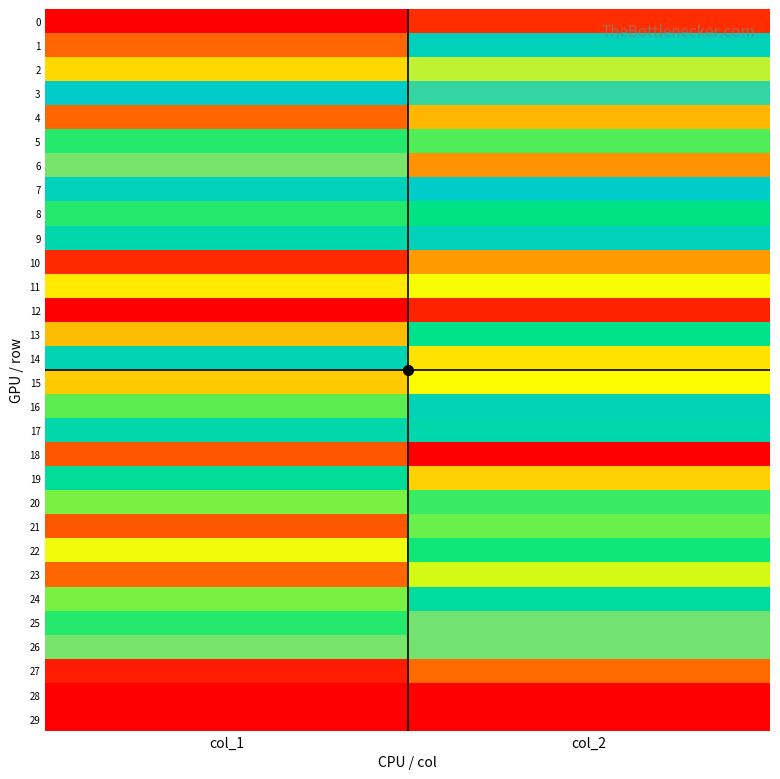

How many distinct data groups are displayed?

30